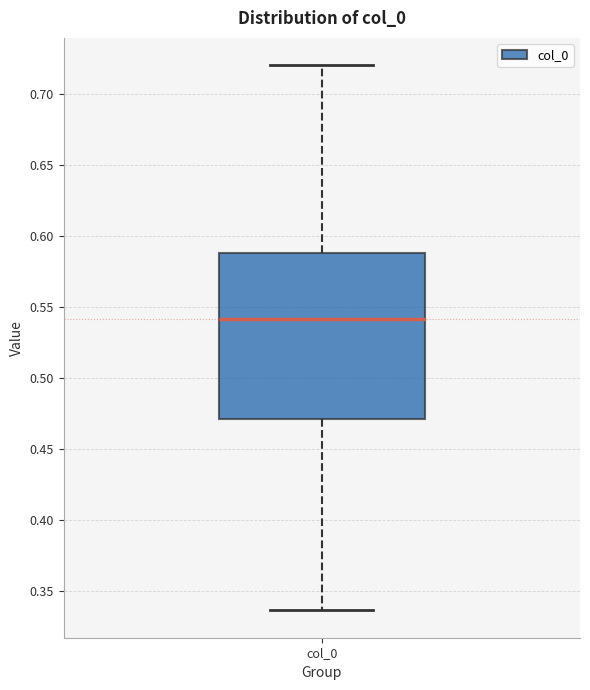

Where is the lower edge of the box for col_0 on the y-axis? The values are not printed on the chart, so give them approximately, as read against the axis.

0.470